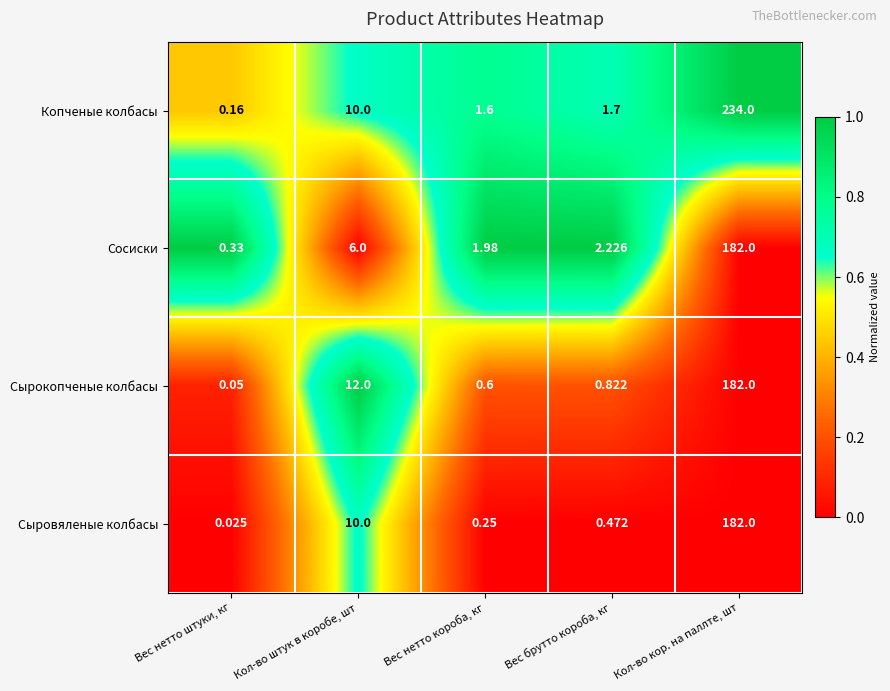

Which category has the lowest value across all series?

Вес нетто штуки, кг